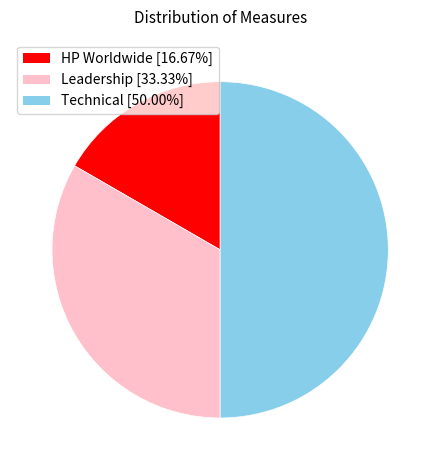

Which category has the biggest portion of the pie?

Technical